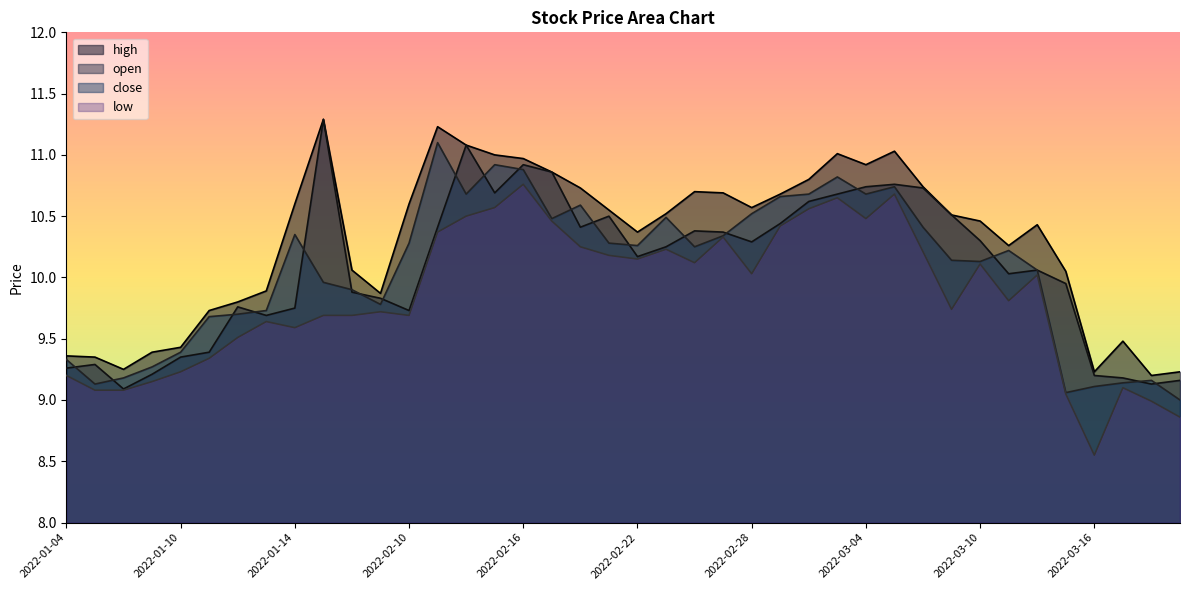

True or false: open and close intersect in this chart.

True